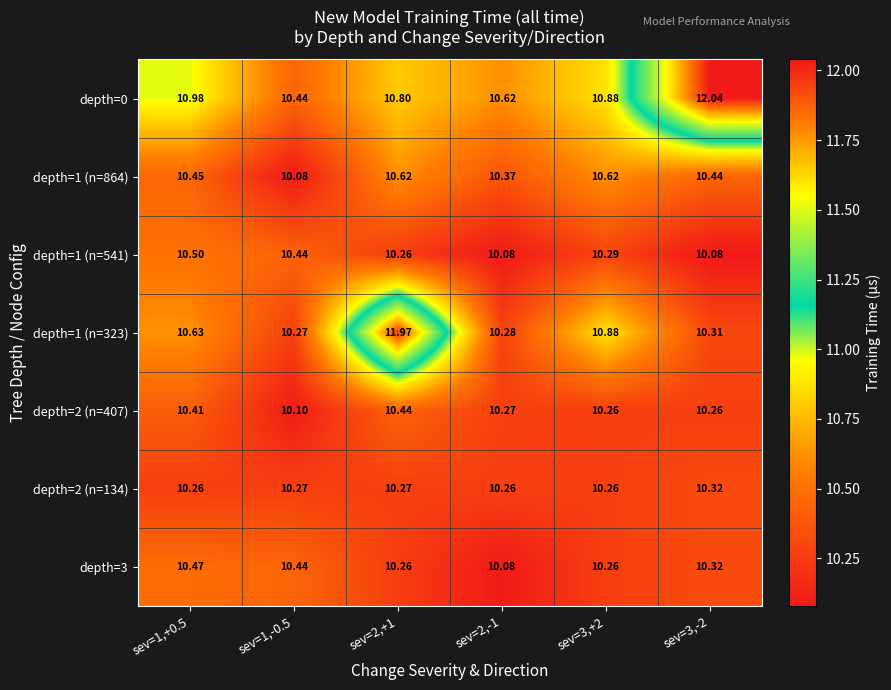

Count the number of categories in the chart.

6